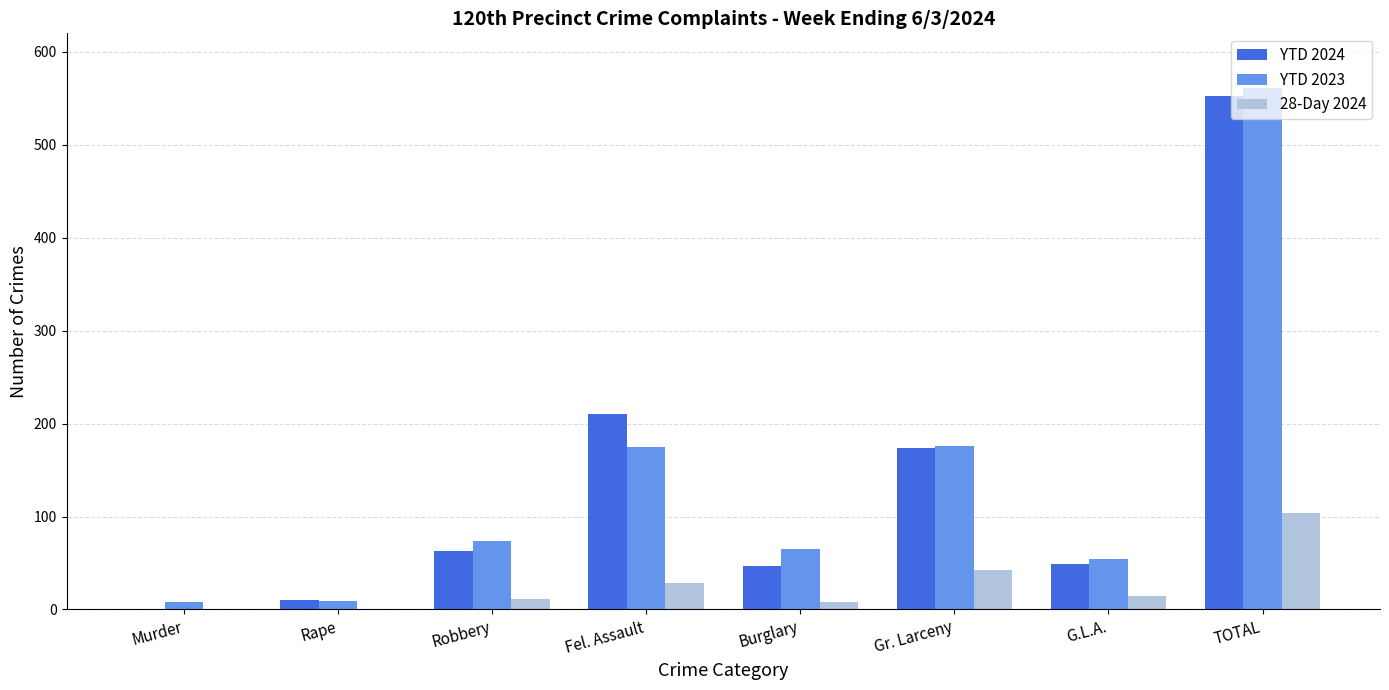

Which label corresponds to the largest value in the chart?

TOTAL